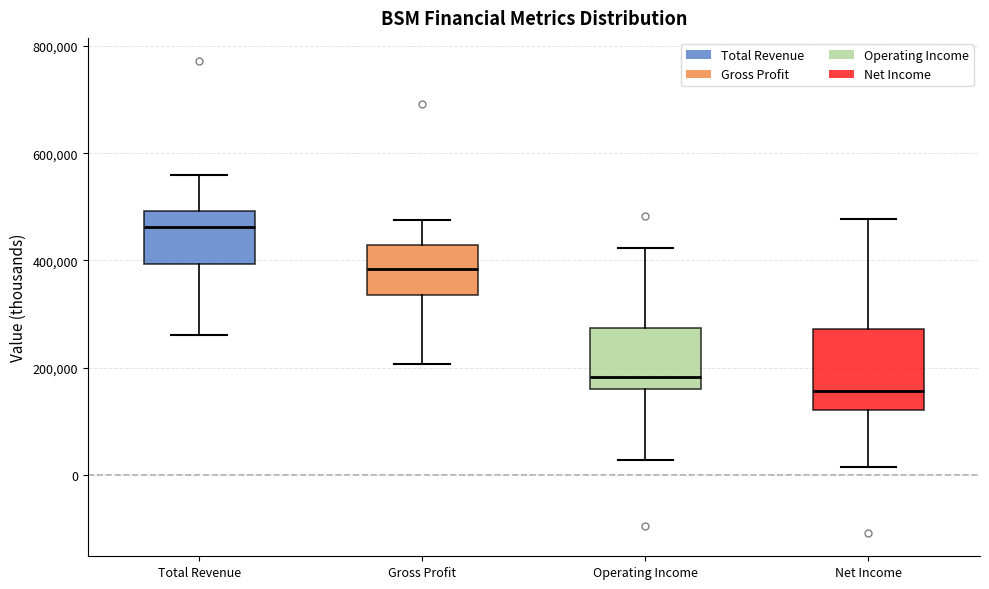

Reading left to right, read every box against the y-axis: the position of its median line, the range the box covers, and the ends of its whiskers. The values are not printed on the chart, so give them approximately, as read against the axis.

Total Revenue: median 460000, box 400000 to 500000, whiskers 260000 to 560000
Gross Profit: median 380000, box 340000 to 420000, whiskers 200000 to 480000
Operating Income: median 180000, box 160000 to 280000, whiskers 20000 to 420000
Net Income: median 160000, box 120000 to 280000, whiskers 20000 to 480000